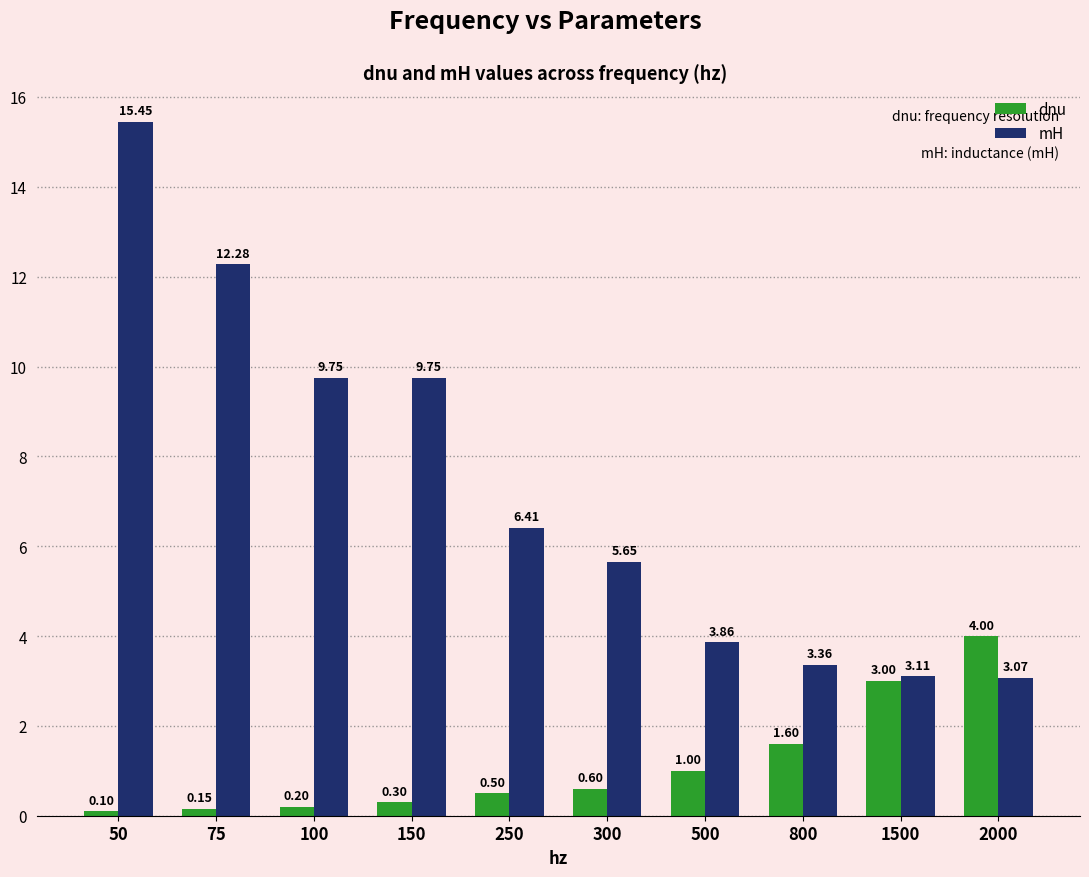

How many data points in mH are less than 6?

5